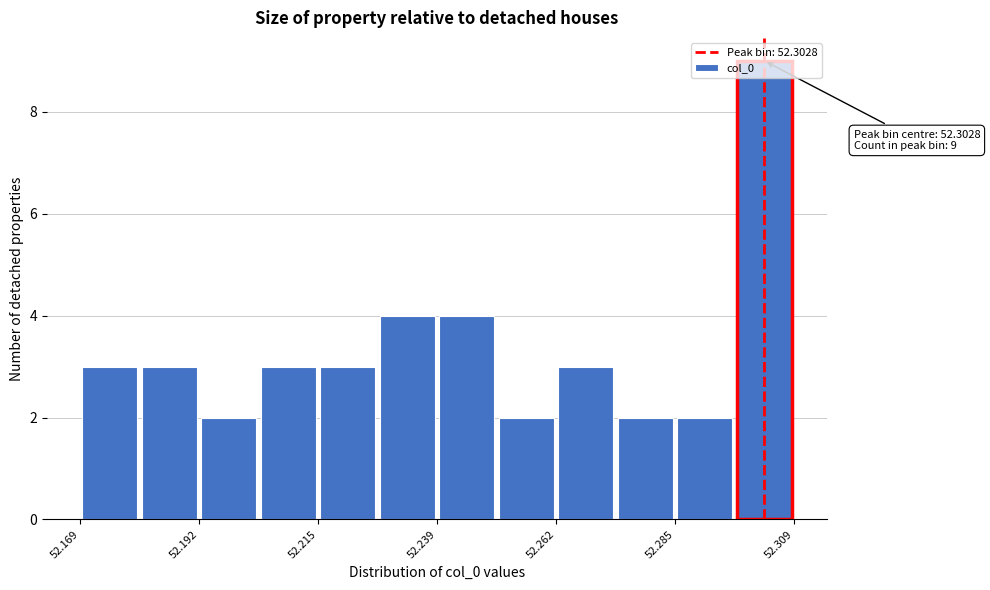

Read against the x-axis, roughly where is the centre of the tallest bar?

52.305